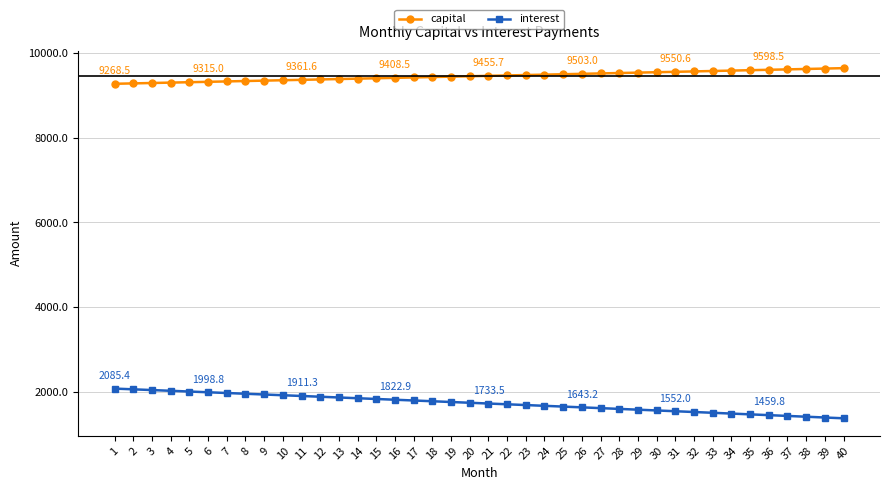

The interest series shows 1981.4 at 7. True or false?

True